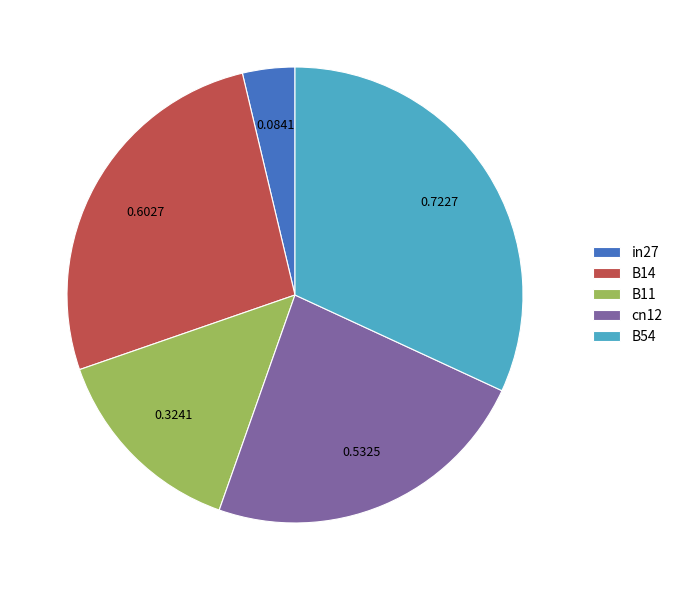

Which has a higher value, B54 or cn12?

B54